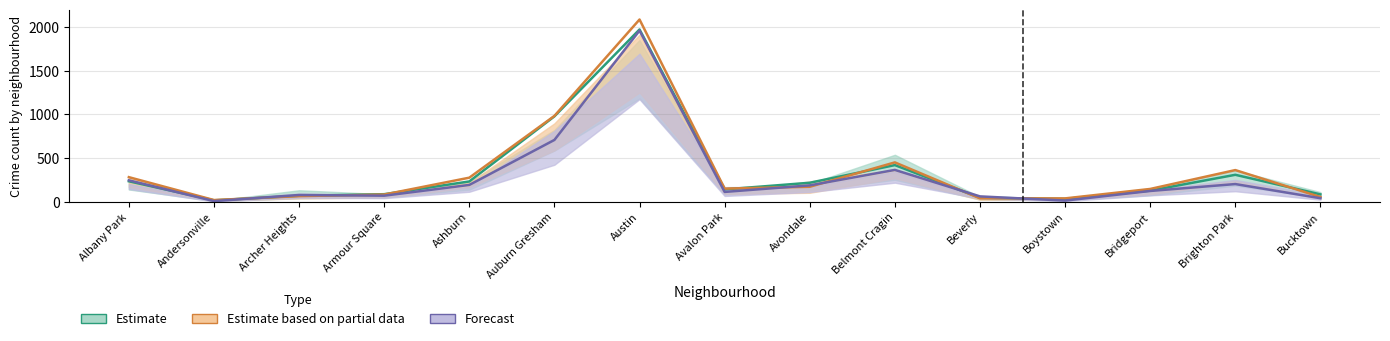

True or false: 2016 has more than 2 interior local peaks.

True